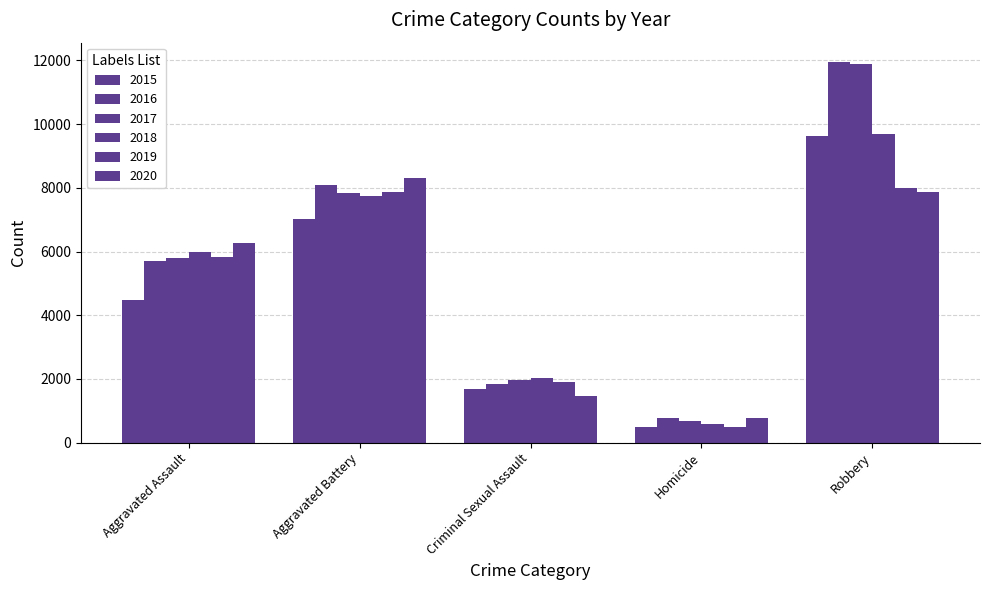

How many bars are there in each group?

6